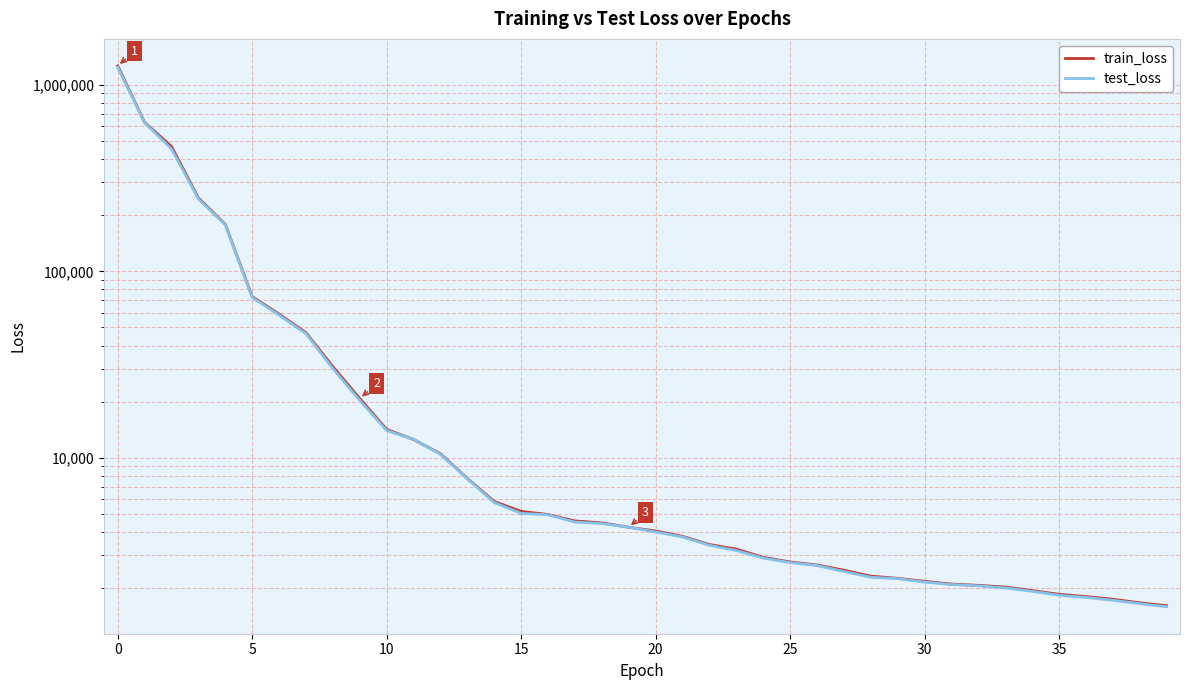

What is the sum of all train_loss values?

3136901.8